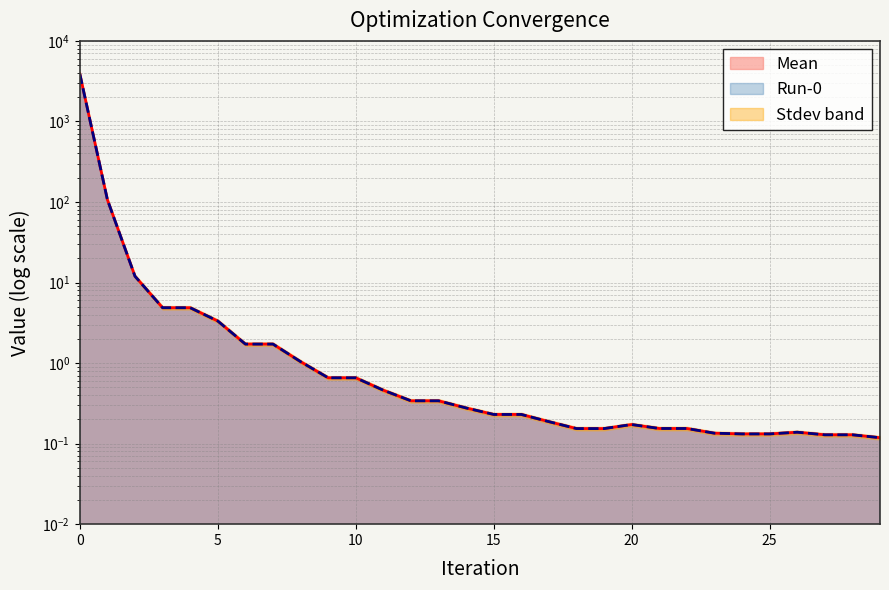

What is the maximum value shown in the chart?

3893.7